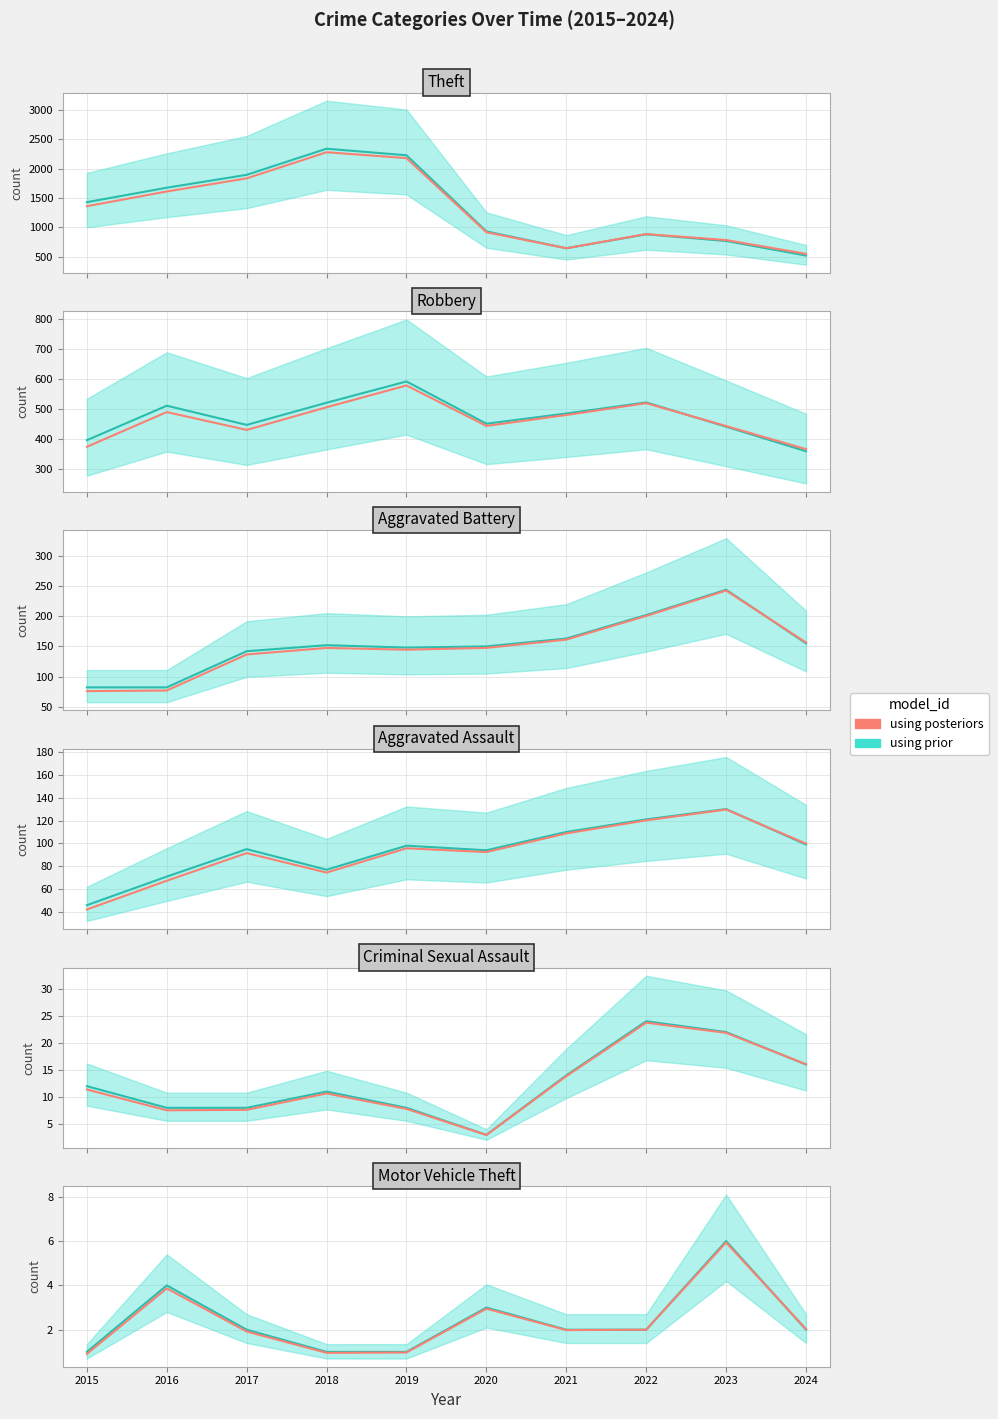

List the labels in order of value, largest first.

2023, 2016, 2020, 2024, 2022, 2021, 2017, 2019, 2018, 2015